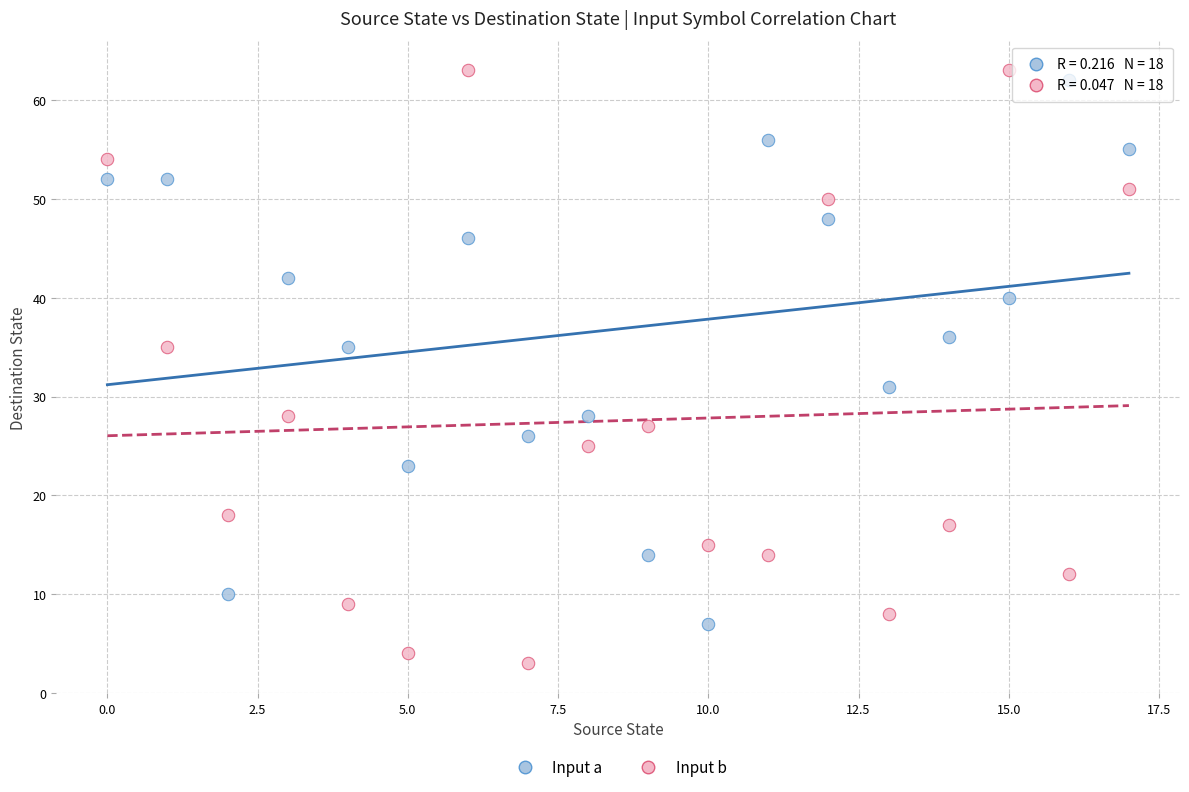

Which series has the widest spread of Y values?

Input b